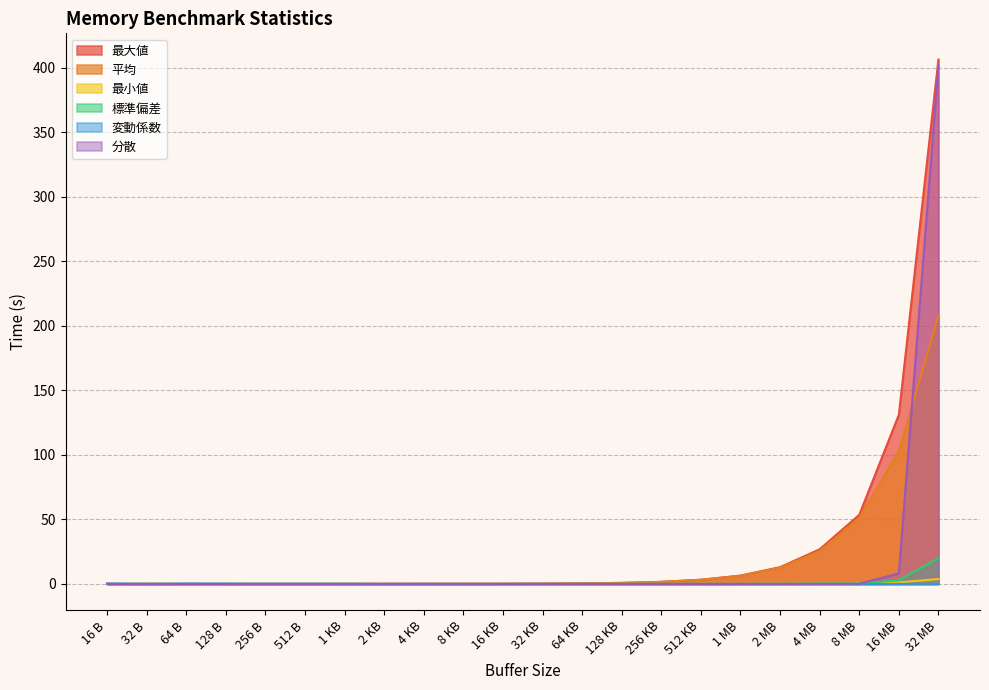

What is the label of the 2nd point from the right?

16 MB